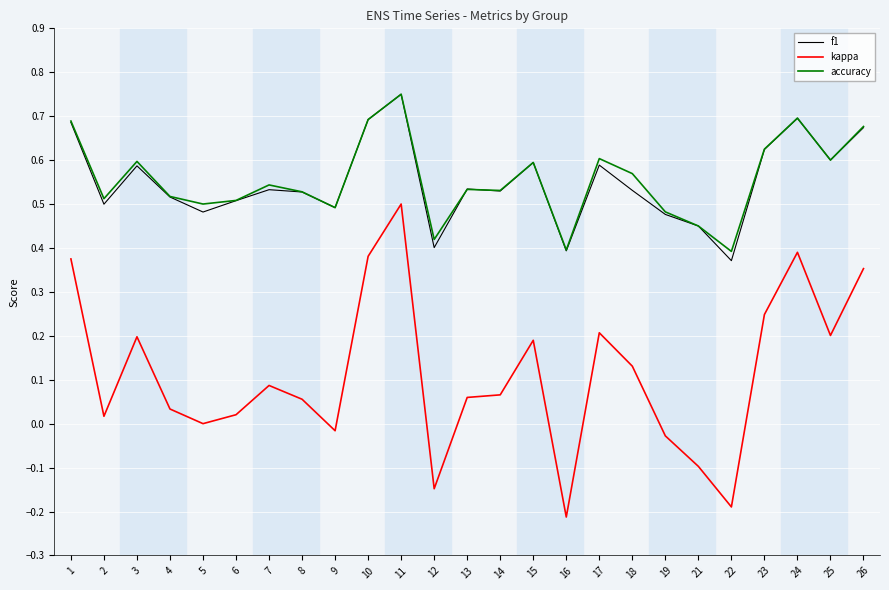

Where is the first local maximum for f1?

3